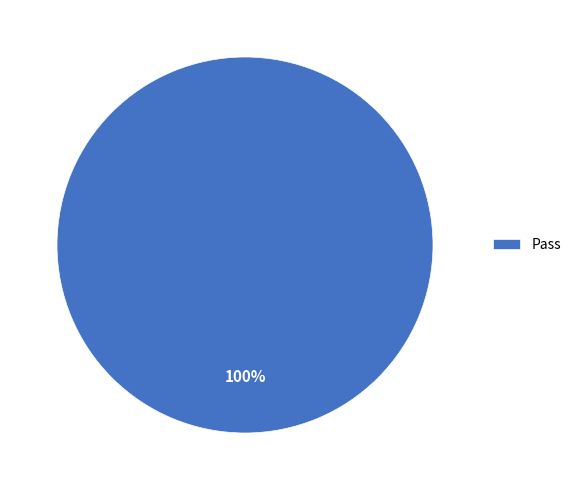

Is it true that Pass is 93% of the pie?

False